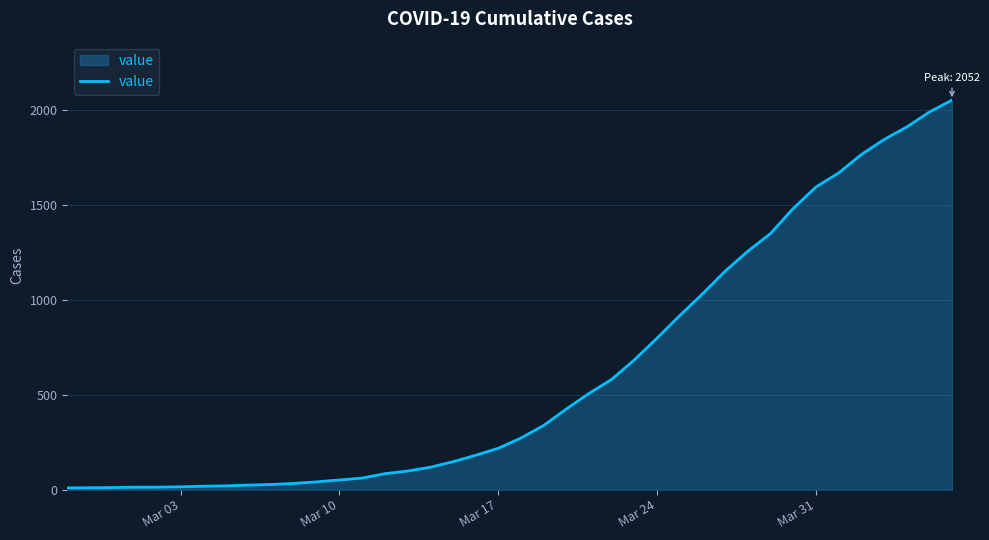

What is the difference between the maximum and minimum values?

2043